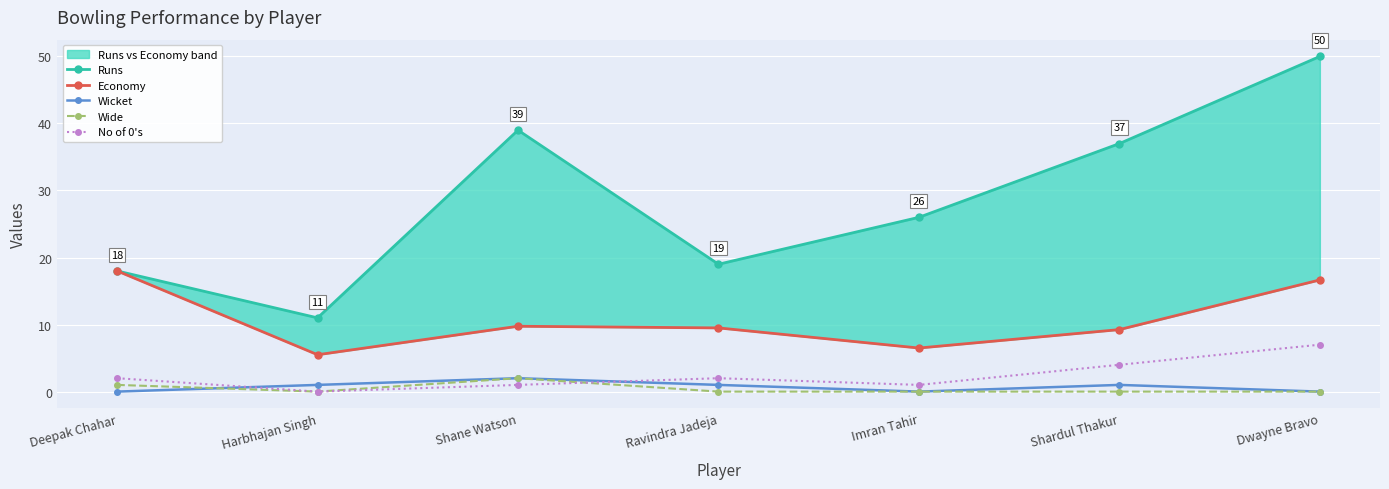

At which category is the sum across all series the highest?

Dwayne Bravo